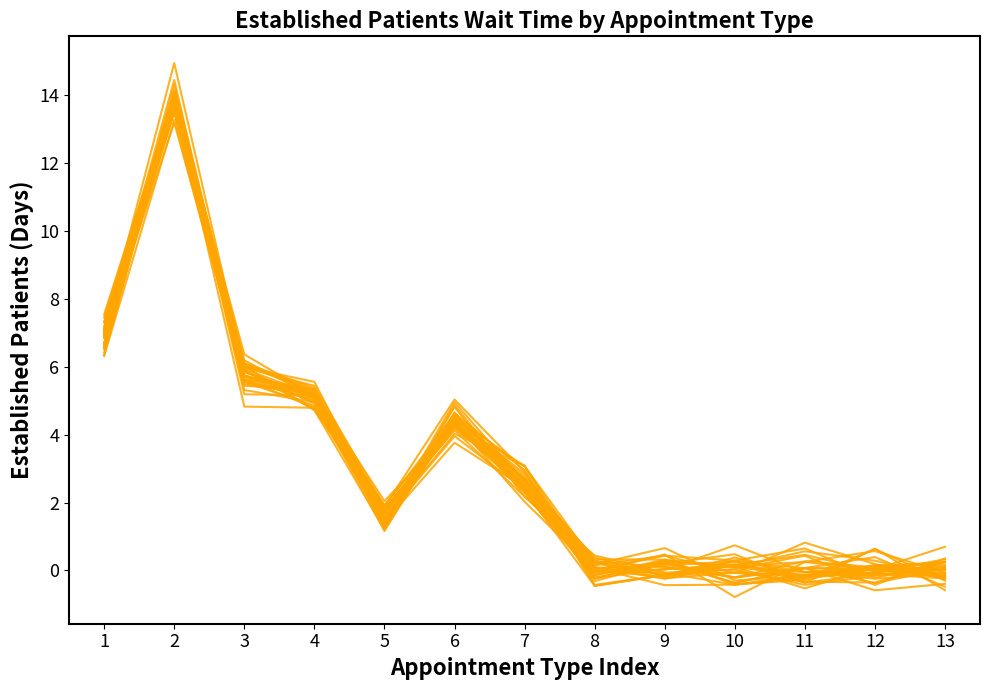

Reading right to left, what are all the values shown in this chart?

13=0.1	12=-0.1	11=-0.1	10=0.2	9=-0.1	8=0.2	7=3.1	6=4.3	5=1.5	4=5.6	3=6.0	2=13.8	1=7.0